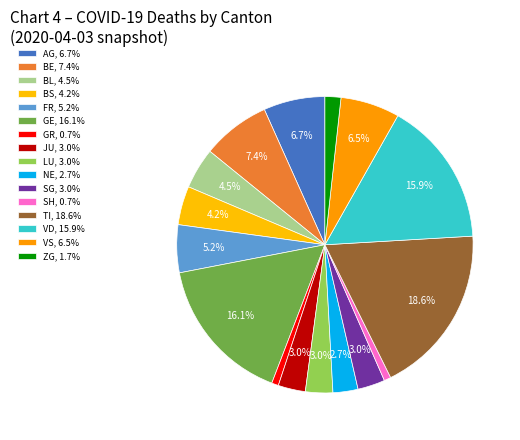

Which category has the biggest portion of the pie?

TI